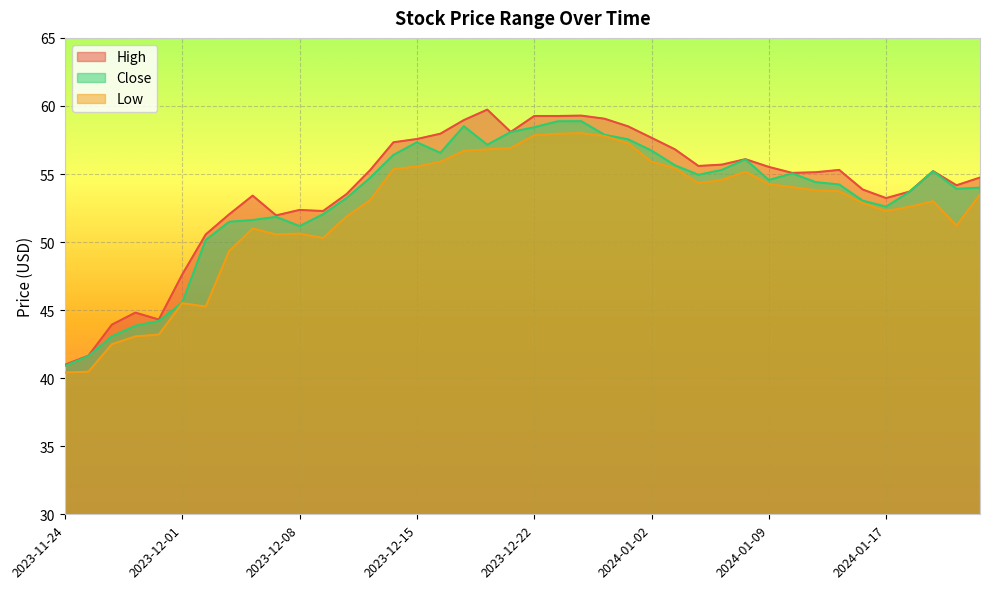

At which category does High reach its first local valley?

2023-11-30